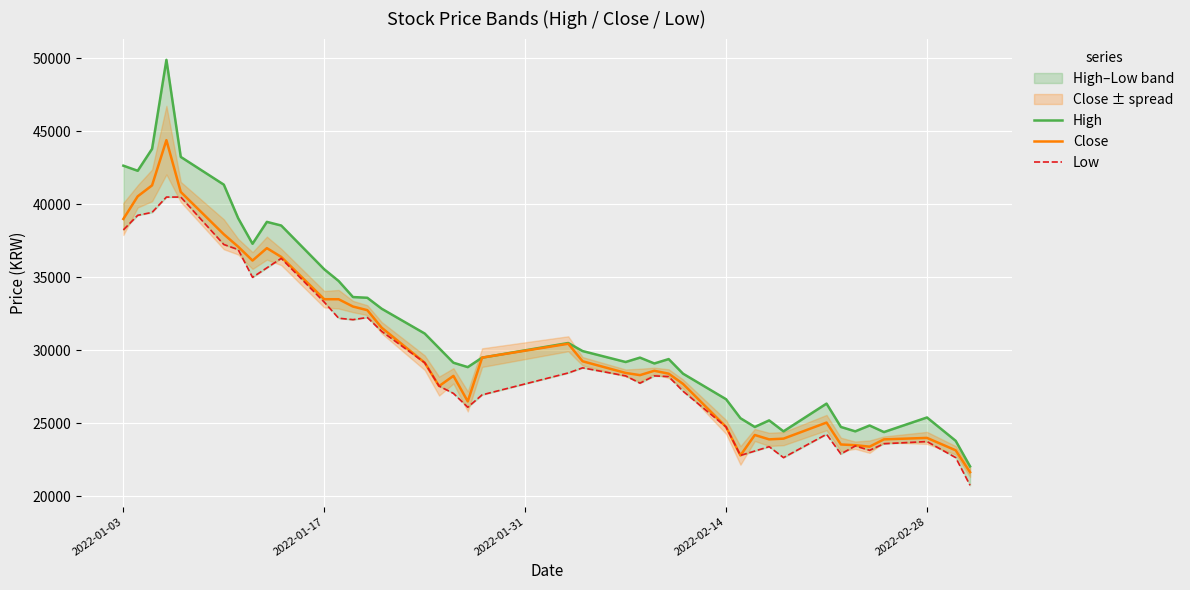

What is the highest value of the Close series?

44400